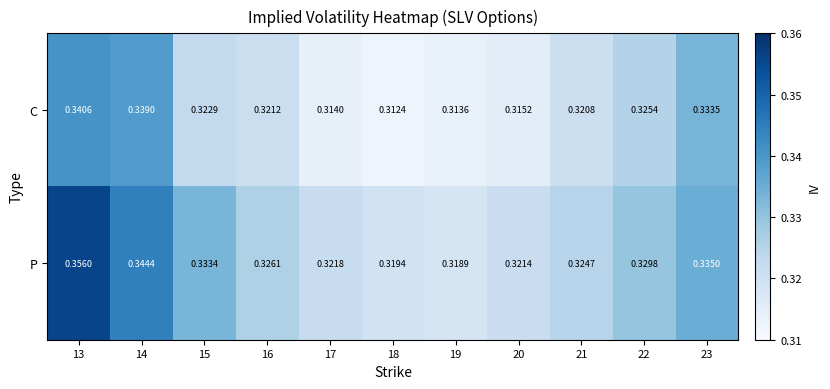

Which series has the largest range (max minus min)?

P